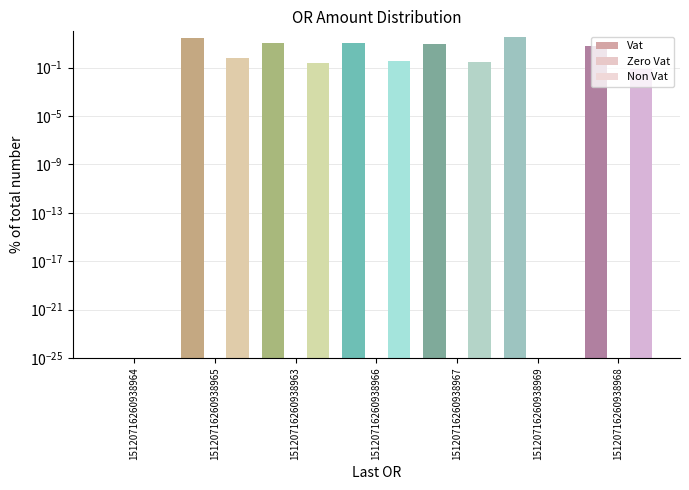

At which category is the sum across all series the highest?

15120716260938969